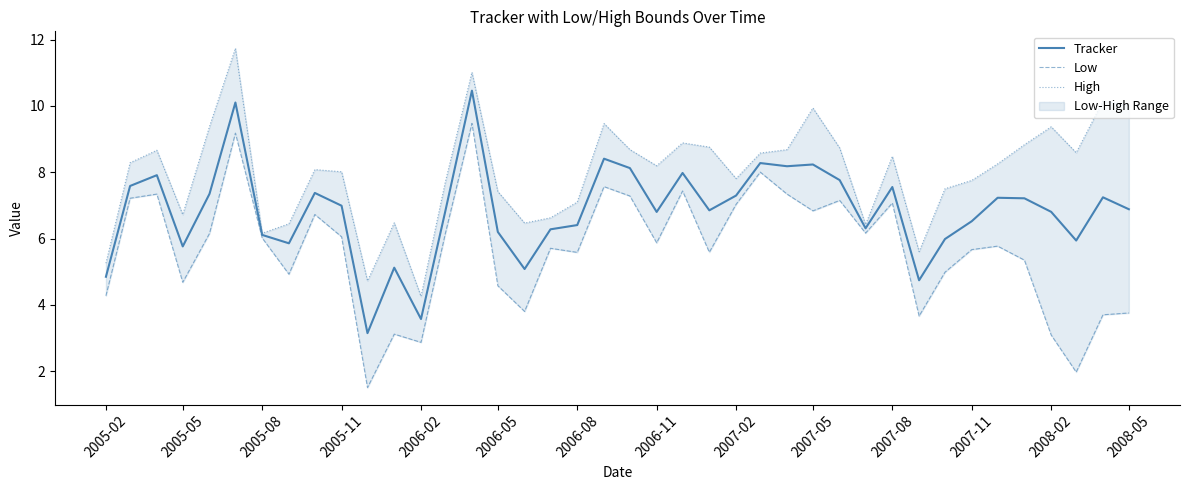

What is the difference between the second highest and second lowest values in the Low series?

7.2